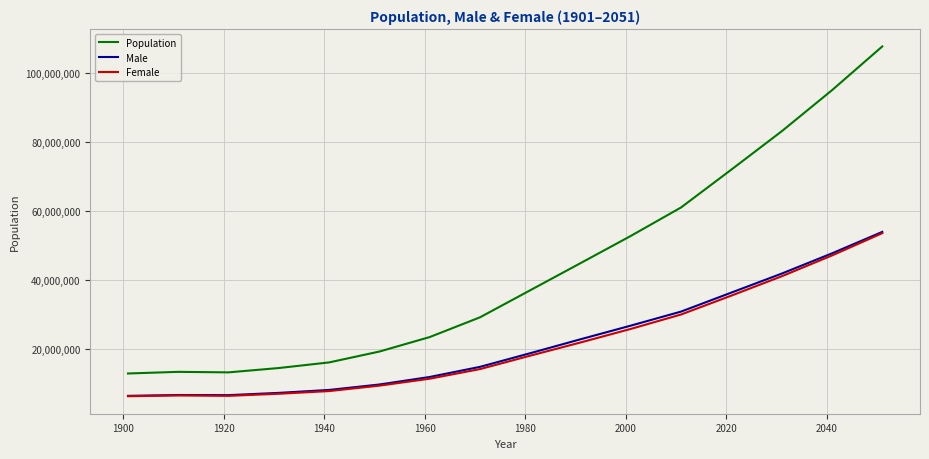

What is the minimum value for Female?

6472649